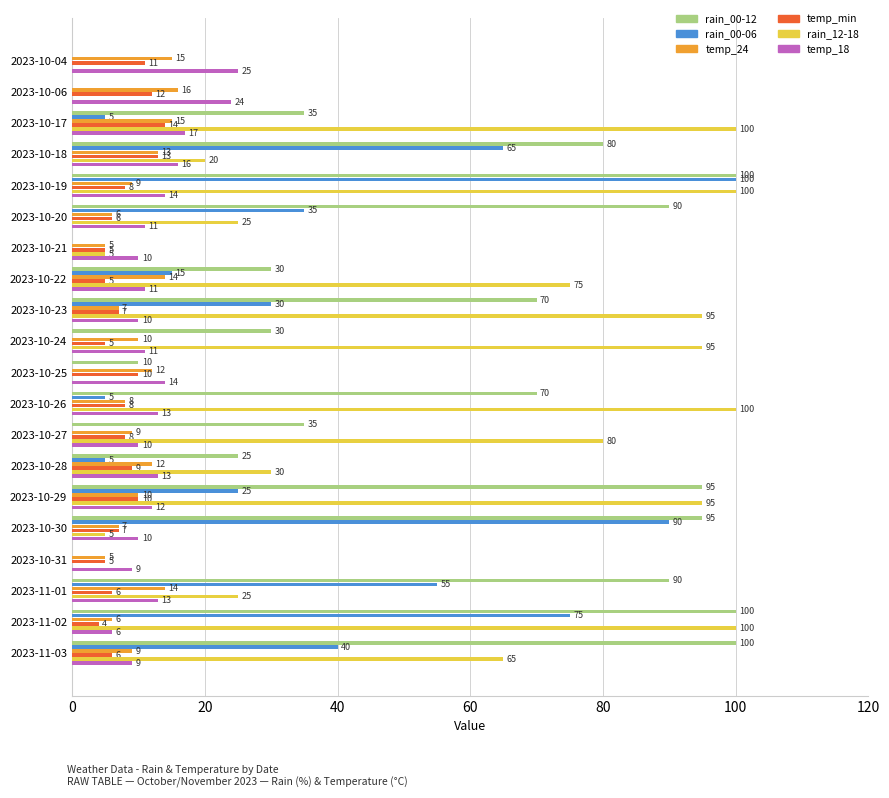

At which label is rain_00-06 closest to 50?

2023-11-01